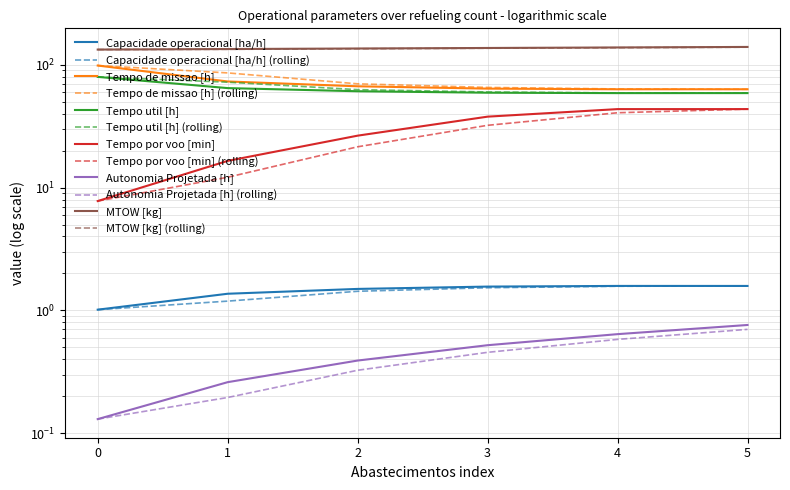

What is the difference between the maximum and minimum values in the Tempo de missao [h] series?

35.5